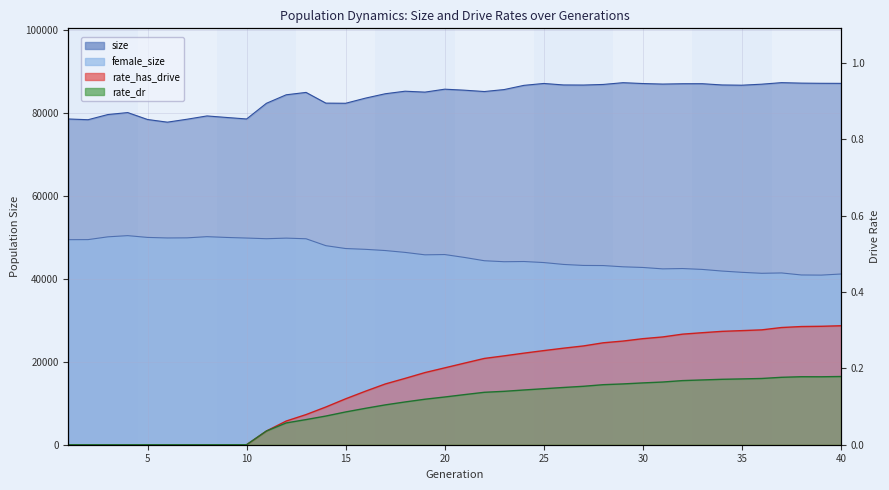

What is the value of the rate_has_drive point at the 15th from the left?

0.1